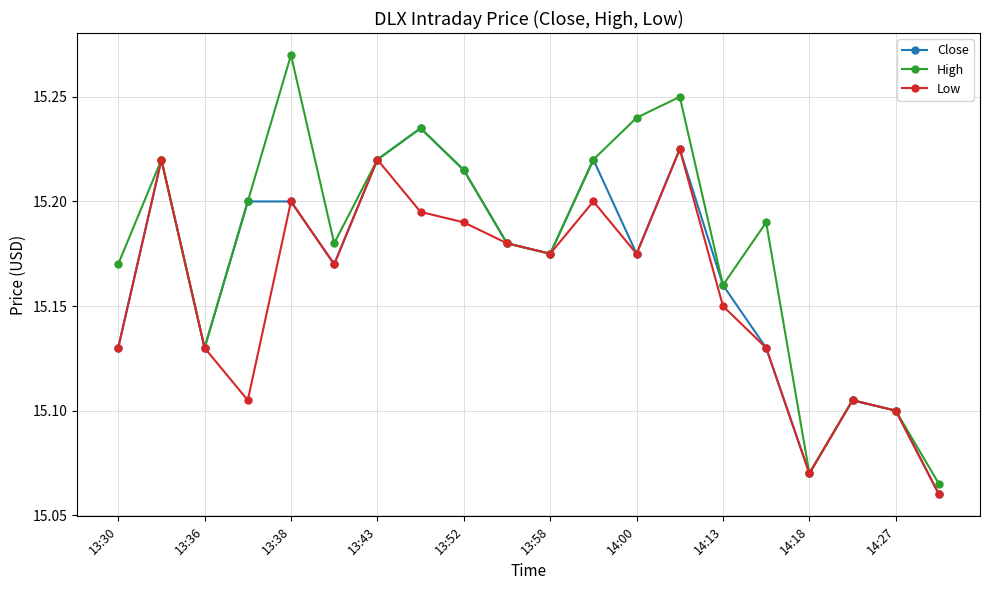

Which series has the widest spread of values?

High